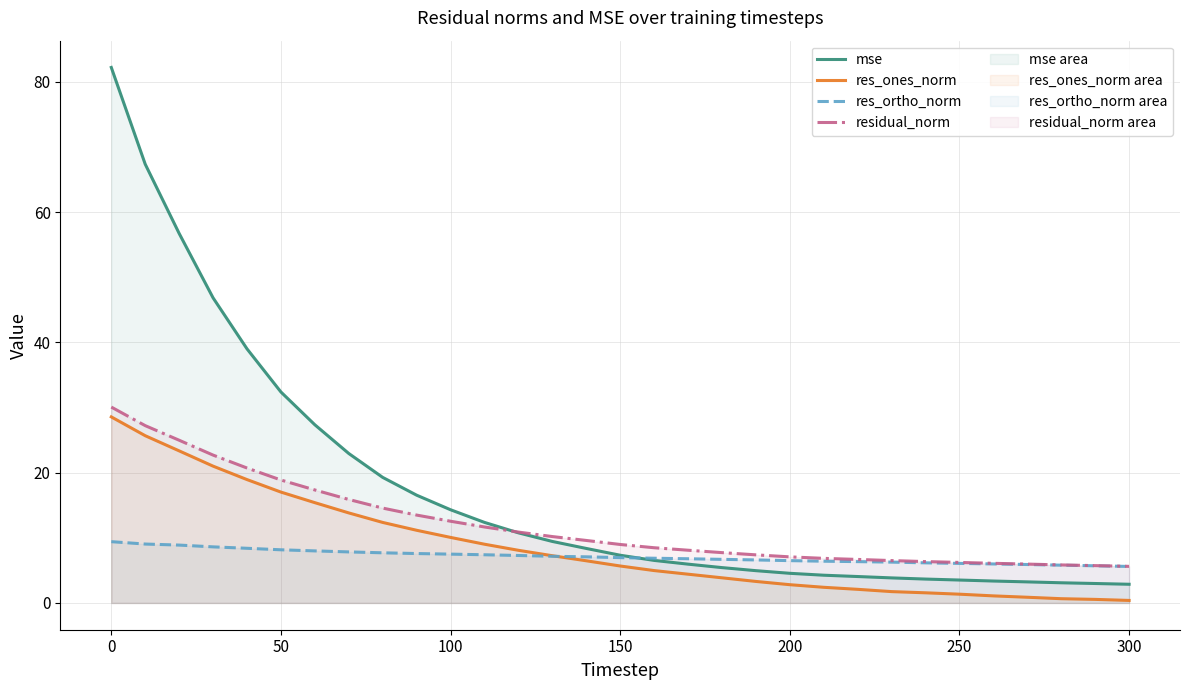

Is it true that residual_norm equals 2.8 at 300?

False